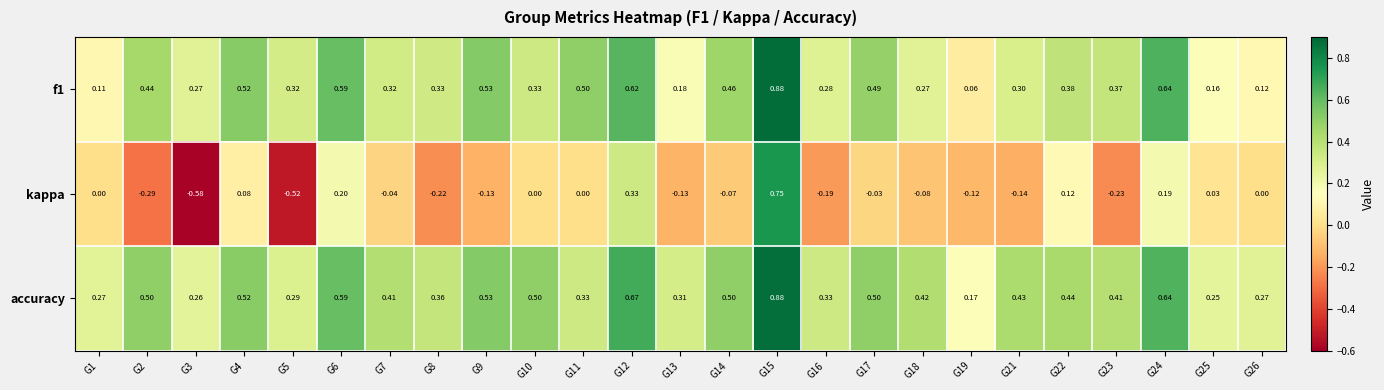

Which series has the widest spread of values?

kappa